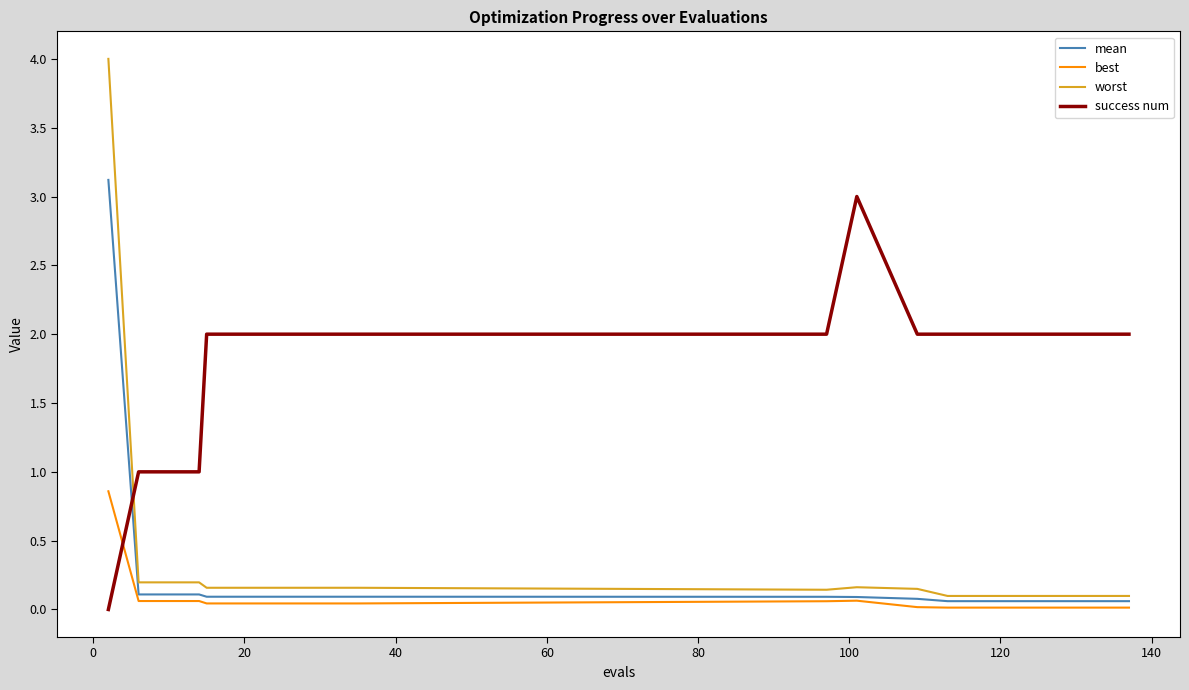

What is the highest value of the worst series?

4.0